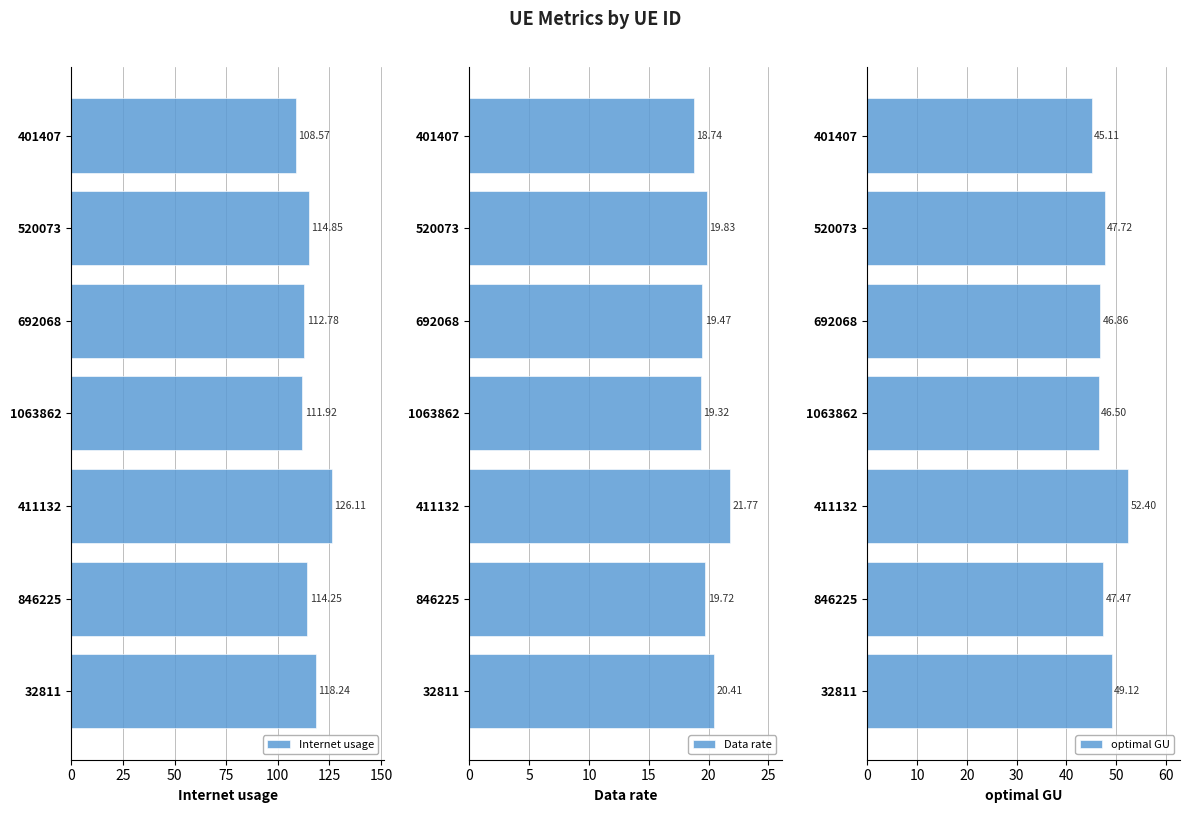

Which series has the largest total across all categories?

Internet usage